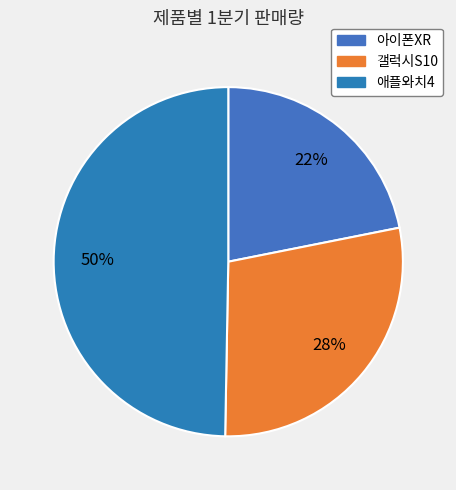

Between 갤럭시S10 and 아이폰XR, which is larger?

갤럭시S10